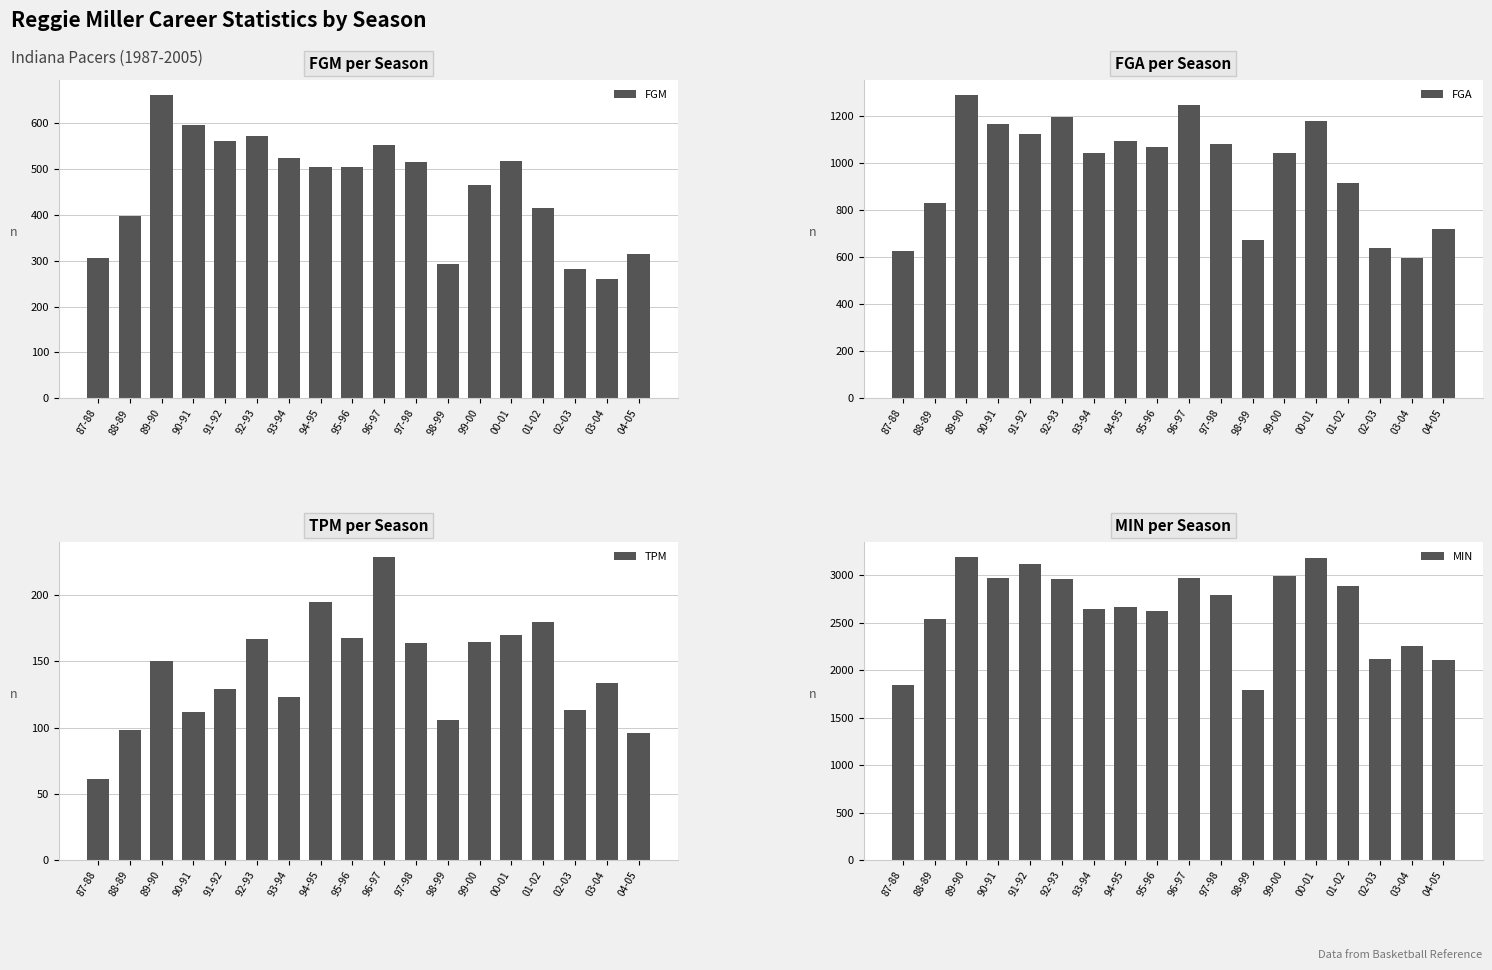

List the labels in order of MIN value, smallest first.

98-99, 87-88, 04-05, 02-03, 03-04, 88-89, 95-96, 93-94, 94-95, 97-98, 01-02, 92-93, 96-97, 90-91, 99-00, 91-92, 00-01, 89-90